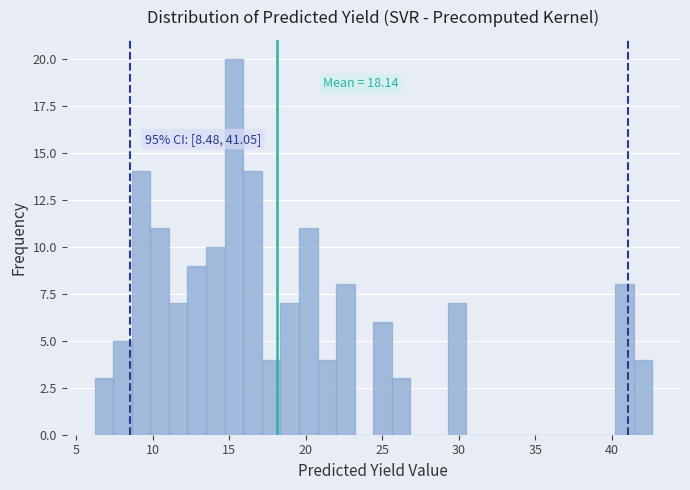

Around what value on the x-axis is the tallest bar? Give the approximate position of its centre, as read against the axis.

15.5